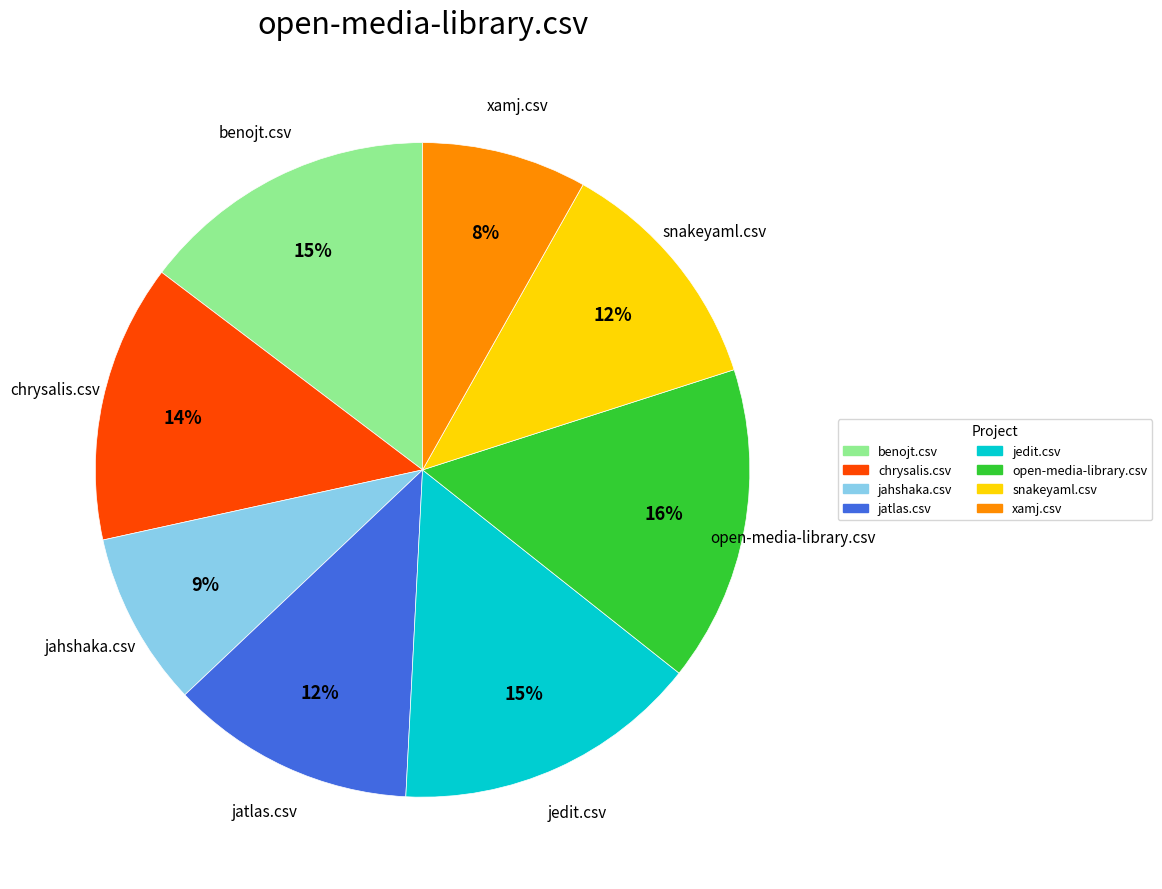

To the nearest percent, what is the combined percentage of xamj.csv and jahshaka.csv?

17%